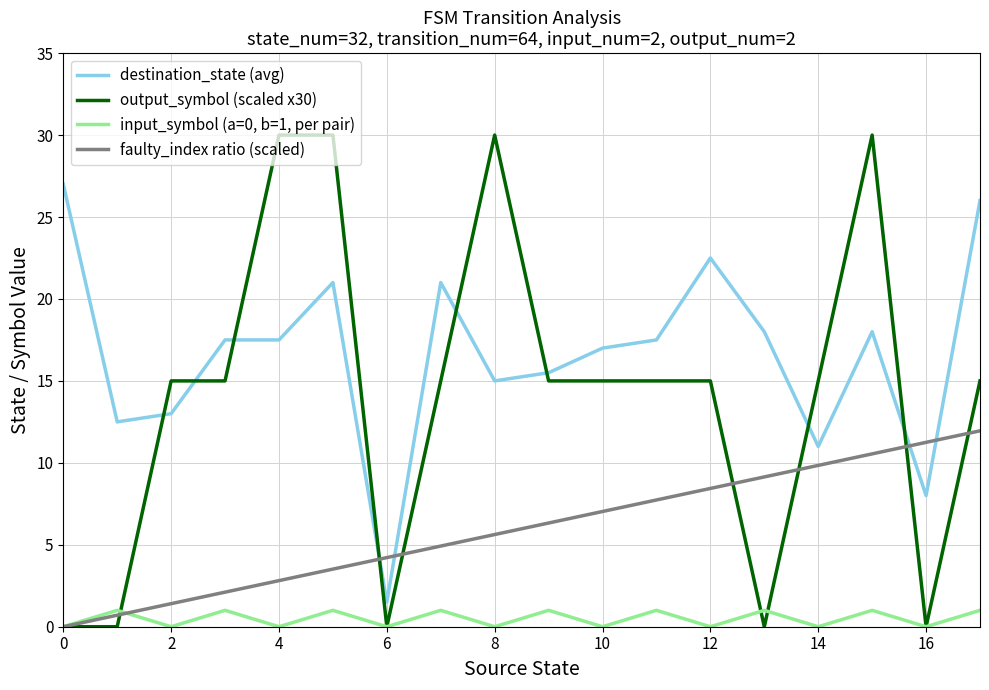

Which series has the widest spread of values?

output_symbol (scaled x30)